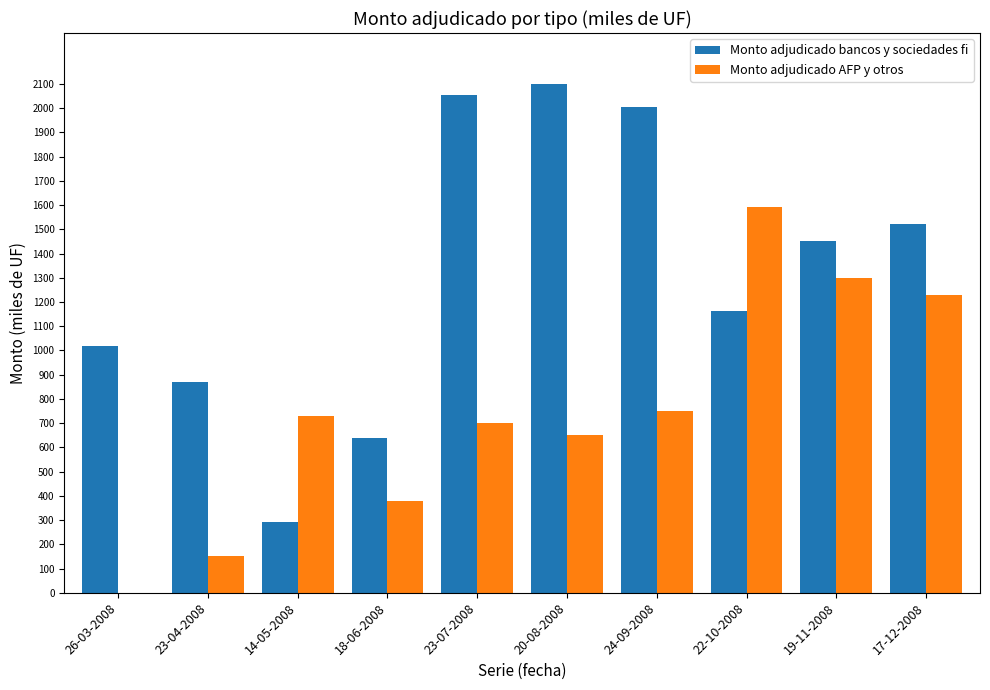

Which category has the highest value in the Monto adjudicado AFP y otros series?

22-10-2008